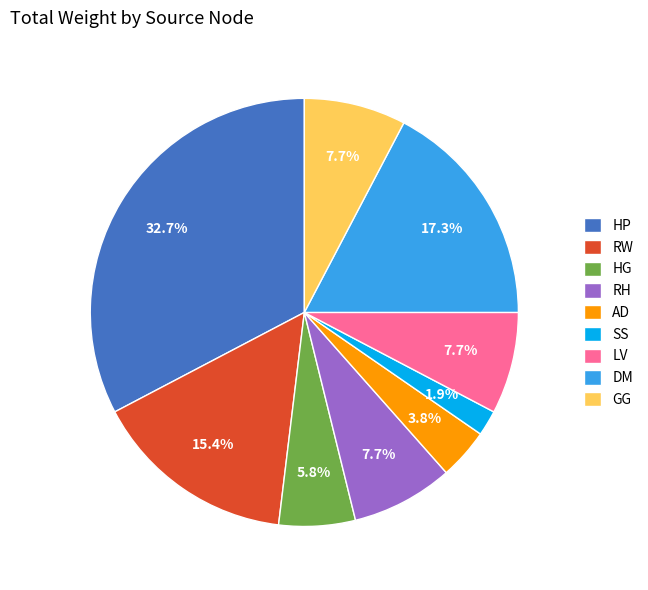

Which slice is the largest?

HP